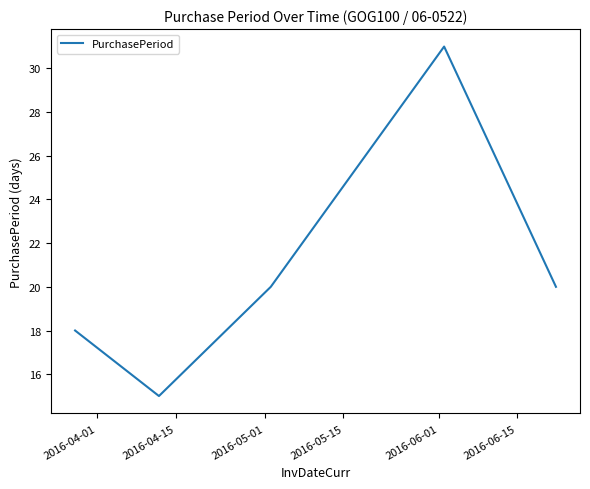

What is the average value?

21